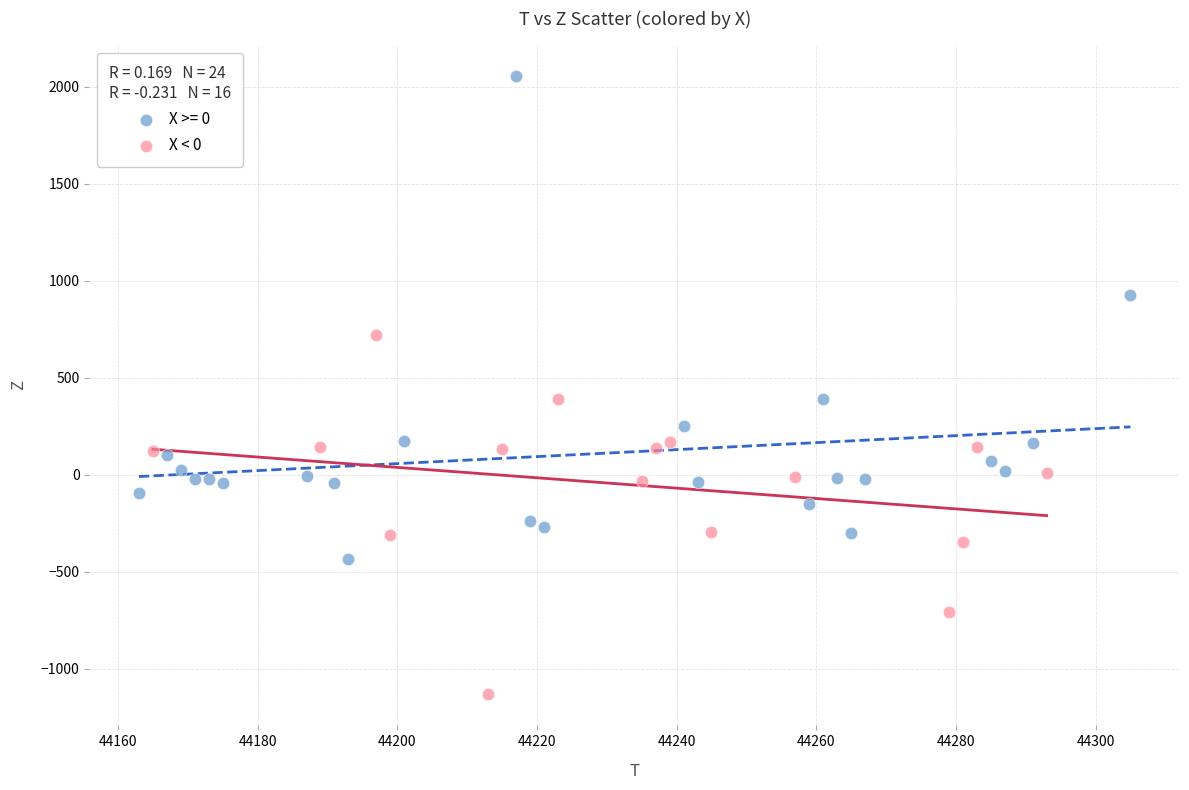

Which series has the widest spread of Y values?

X >= 0